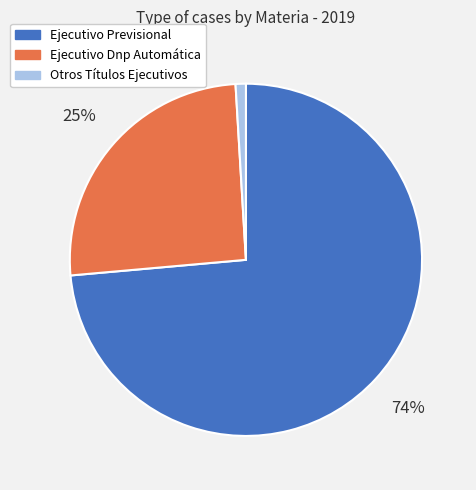

Which has a higher value, Otros Títulos Ejecutivos or Ejecutivo Previsional?

Ejecutivo Previsional